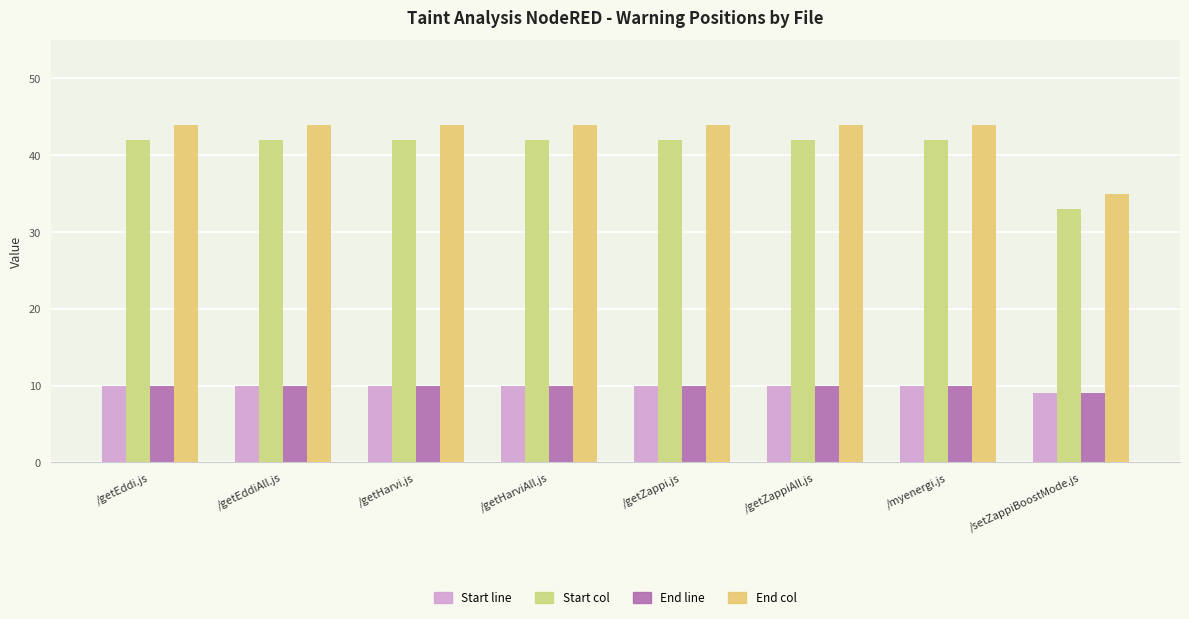

Rank the categories by Start col value from lowest to highest.

/setZappiBoostMode.js, /getEddi.js, /getEddiAll.js, /getHarvi.js, /getHarviAll.js, /getZappi.js, /getZappiAll.js, /myenergi.js